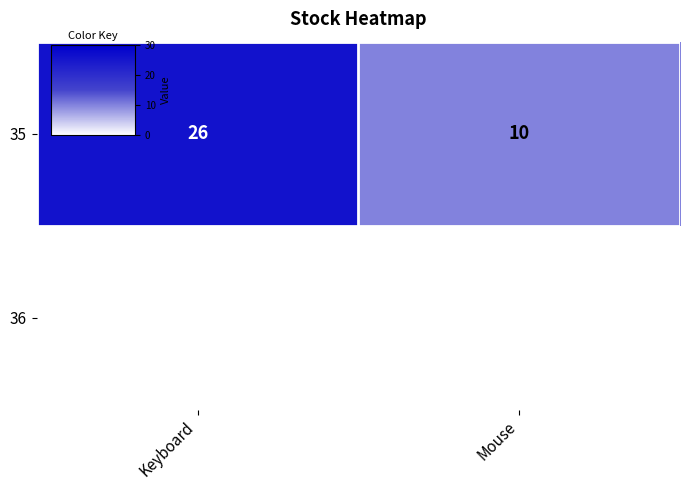

What is the smallest value displayed?

10